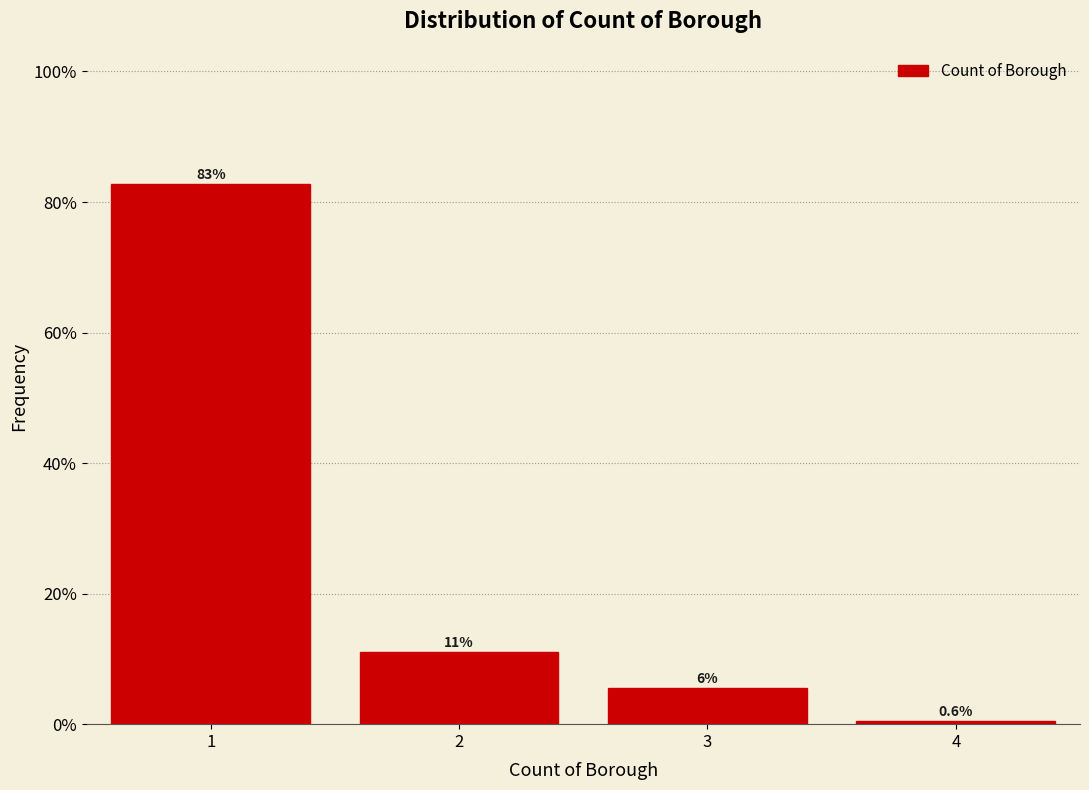

Which range on the x-axis has the tallest bar?

0.5 to 1.5